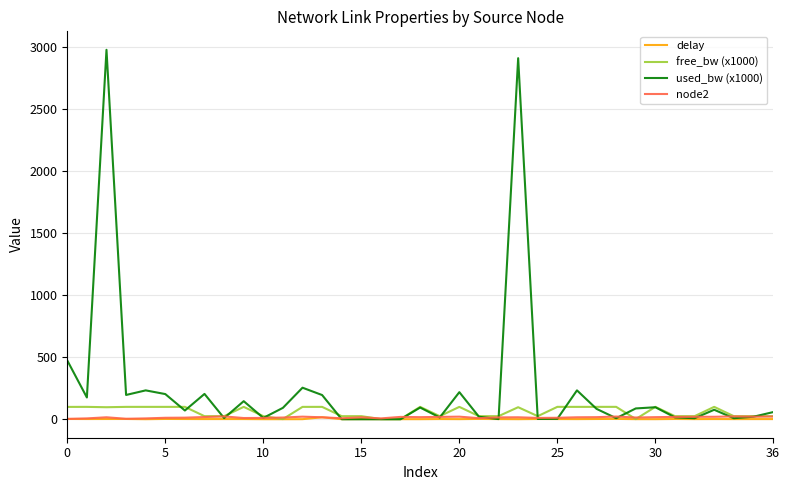

What is the maximum value shown in the chart?

2974.5